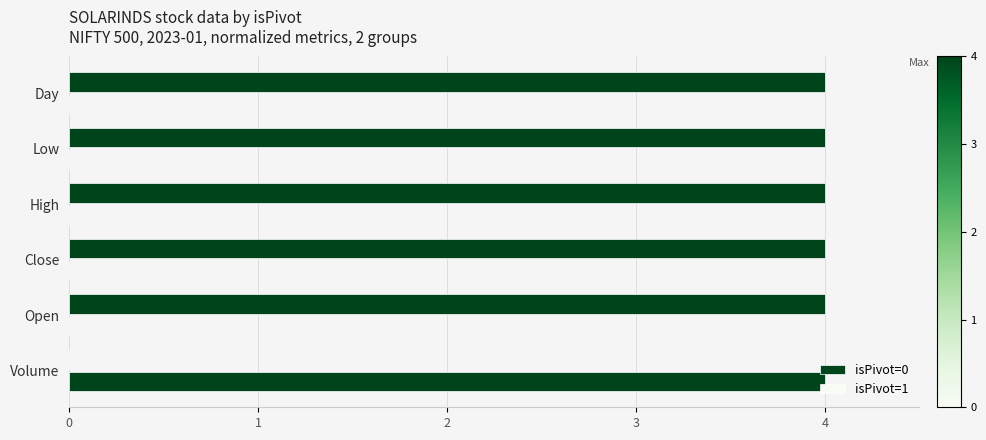

What is the maximum value shown in the chart?

4